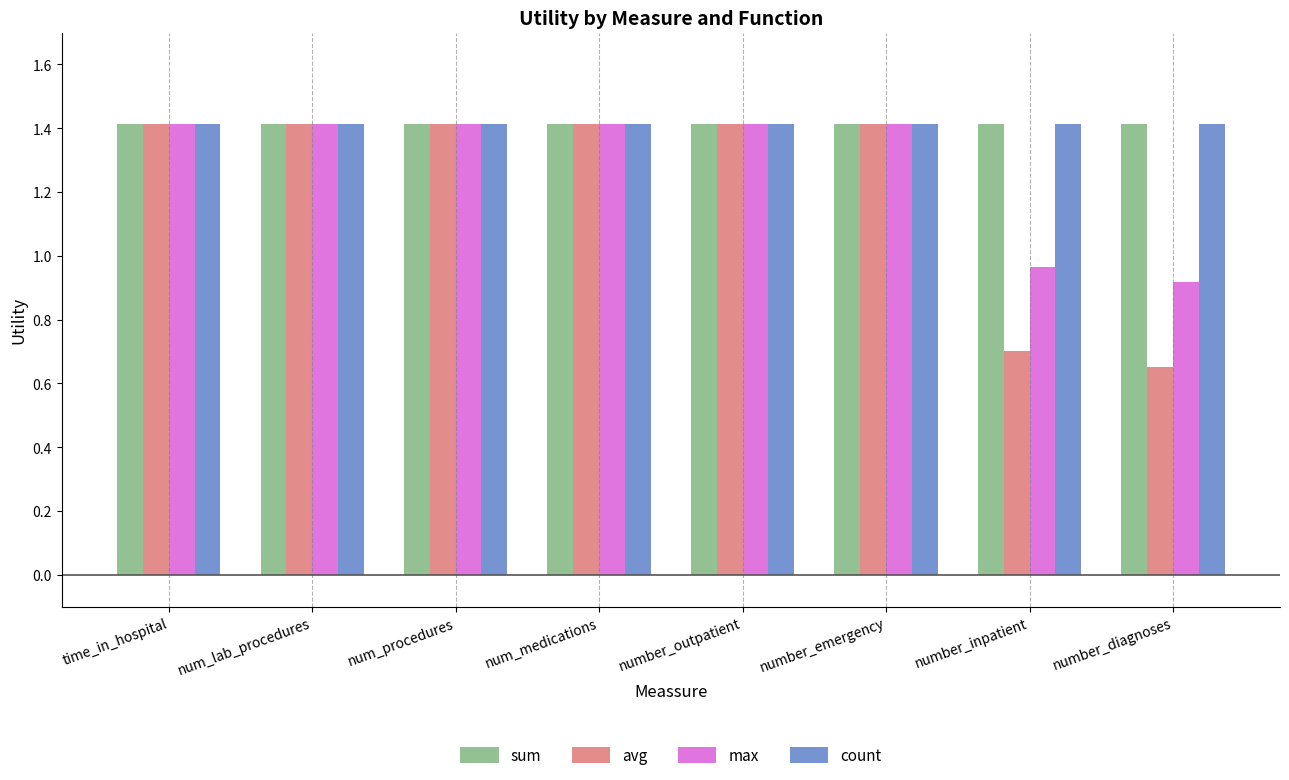

What is the difference between the maximum and second lowest values in the max series?

0.4